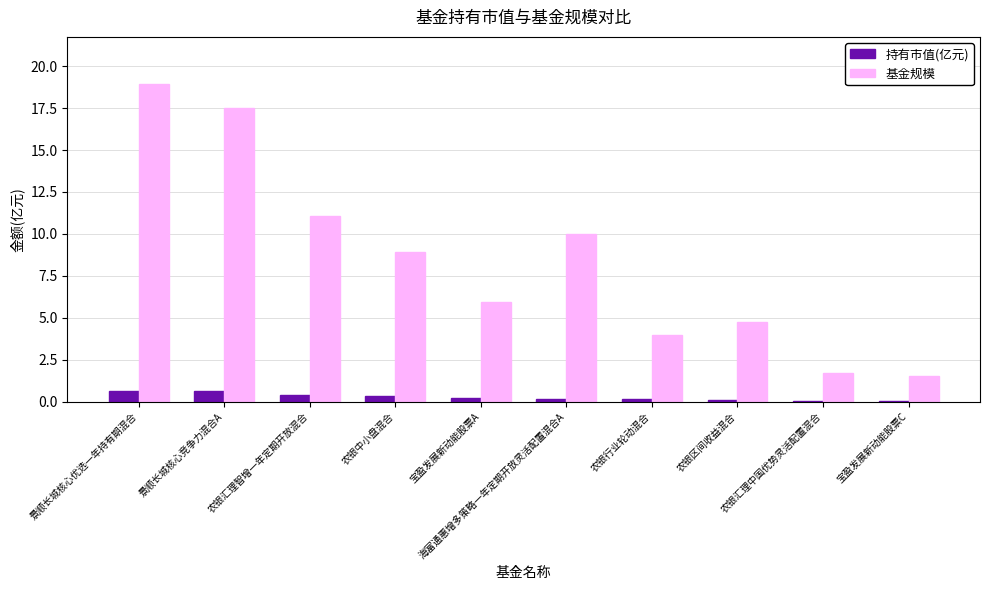

Between 农银中小盘混合 and 海富通惠增多策略一年定期开放灵活配置混合A, which series saw the biggest shift?

基金规模